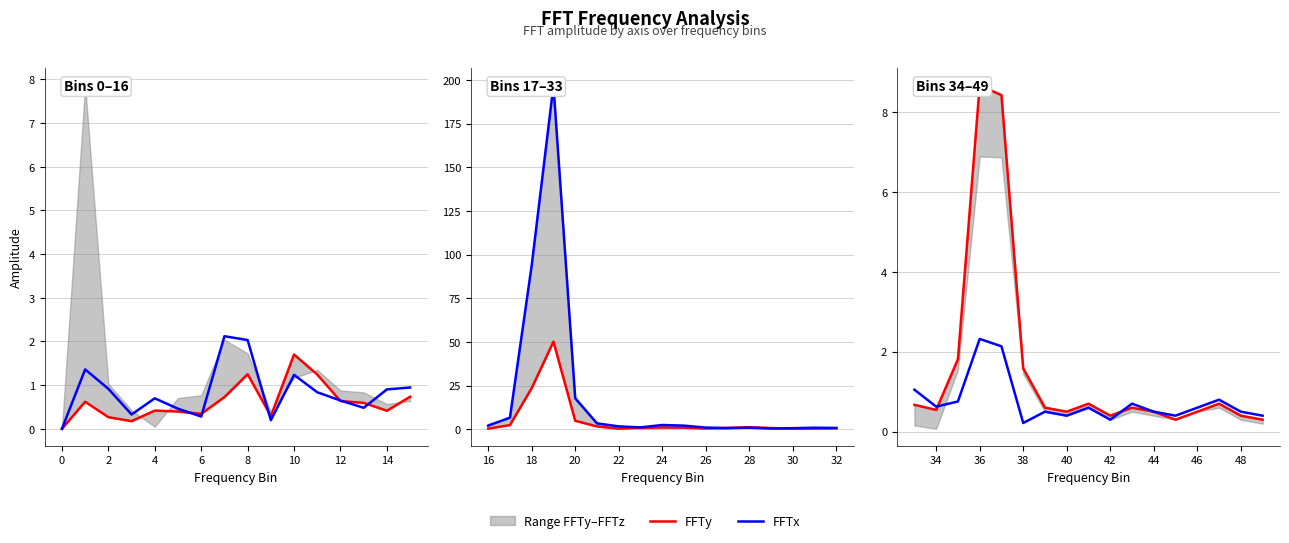

Which series changed the most between 8 and 10?

FFTy